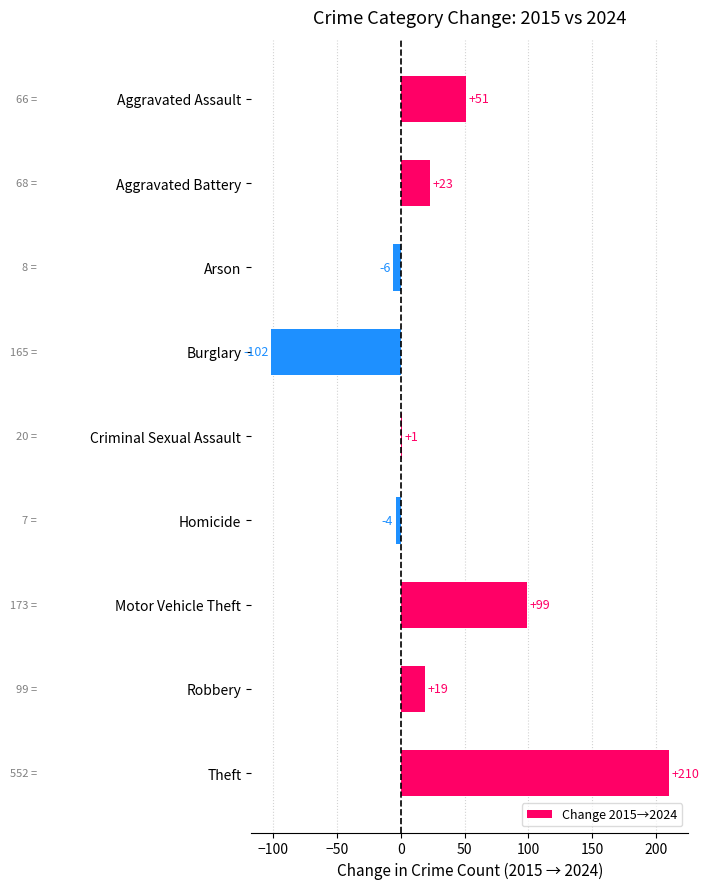

What is the greatest value displayed?

210